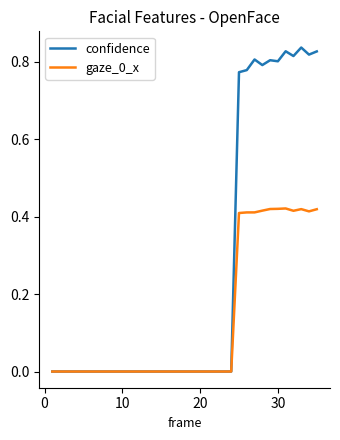

Which series has the largest range (max minus min)?

confidence